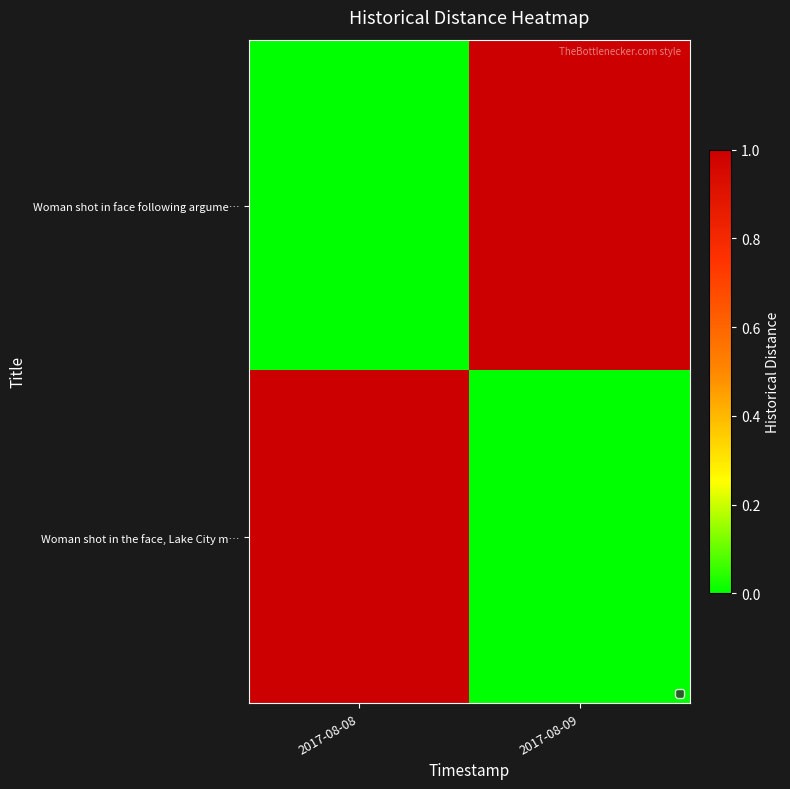

What is the spread (max minus min) of values at 2017-08-09?

1